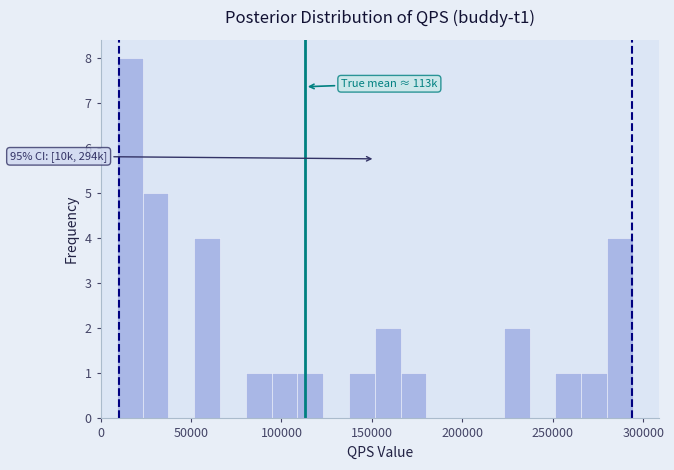

Read against the x-axis, roughly where is the centre of the tallest bar?

15000